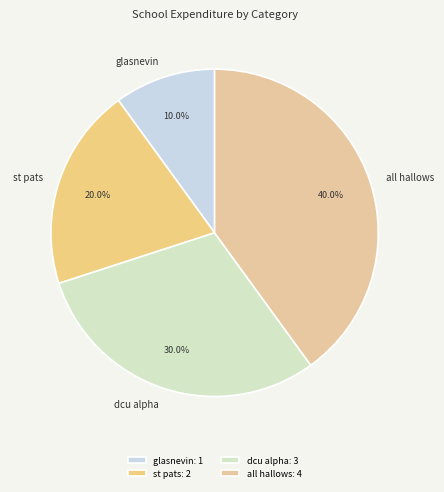

What portion of the pie excludes glasnevin?

90.0%